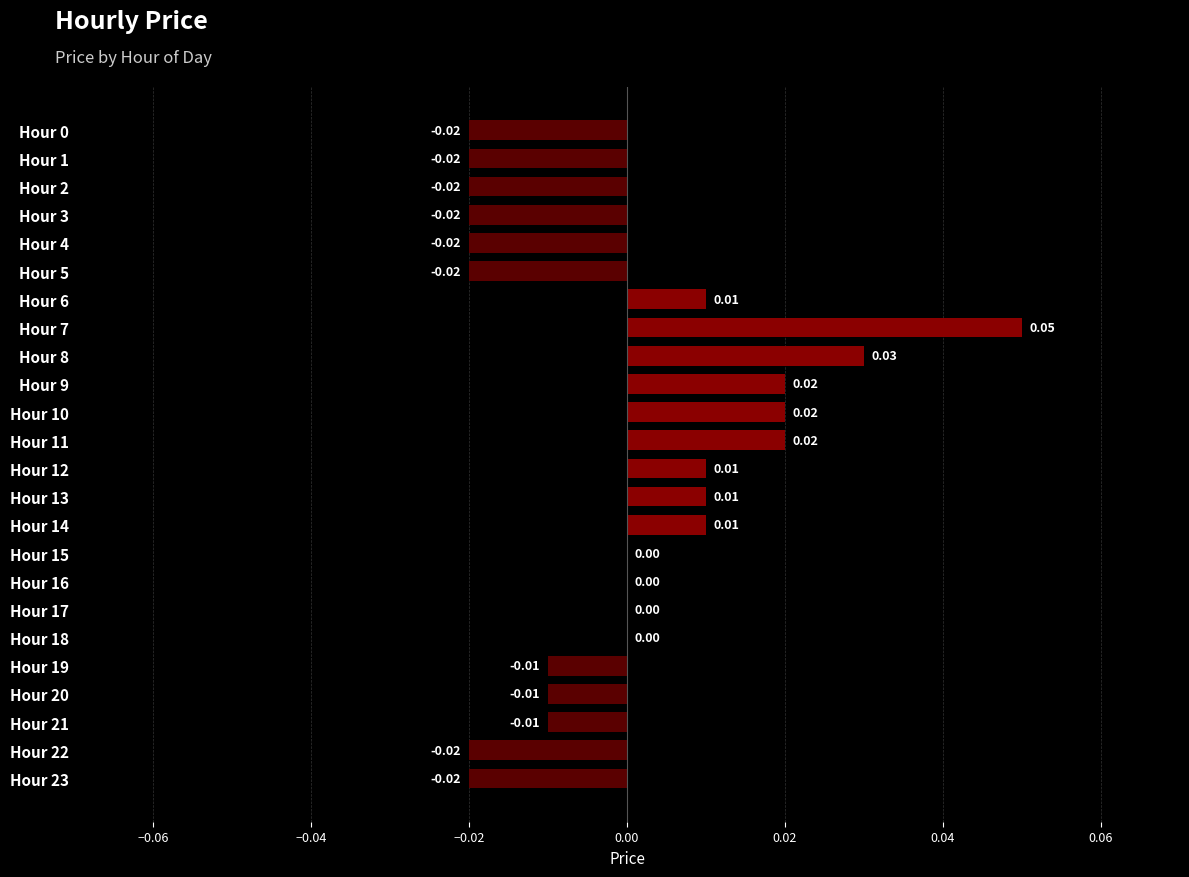

Which has a higher value, Hour 4 or Hour 15?

Hour 15